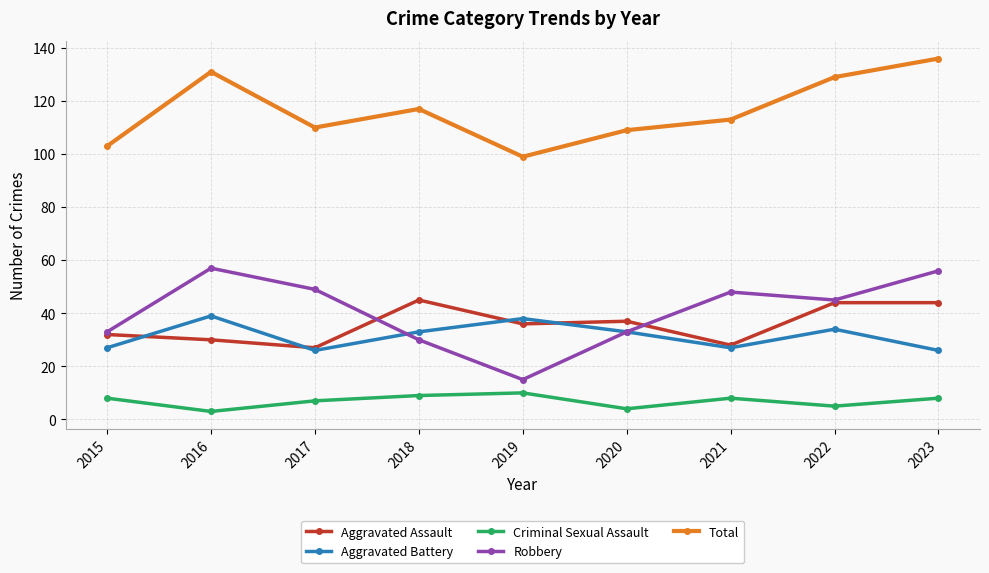

Reading right to left, transcribe all the data shown in this chart.

Aggravated Assault: 44	44	28	37	36	45	27	30	32
Aggravated Battery: 26	34	27	33	38	33	26	39	27
Criminal Sexual Assault: 8	5	8	4	10	9	7	3	8
Robbery: 56	45	48	33	15	30	49	57	33
Total: 136	129	113	109	99	117	110	131	103